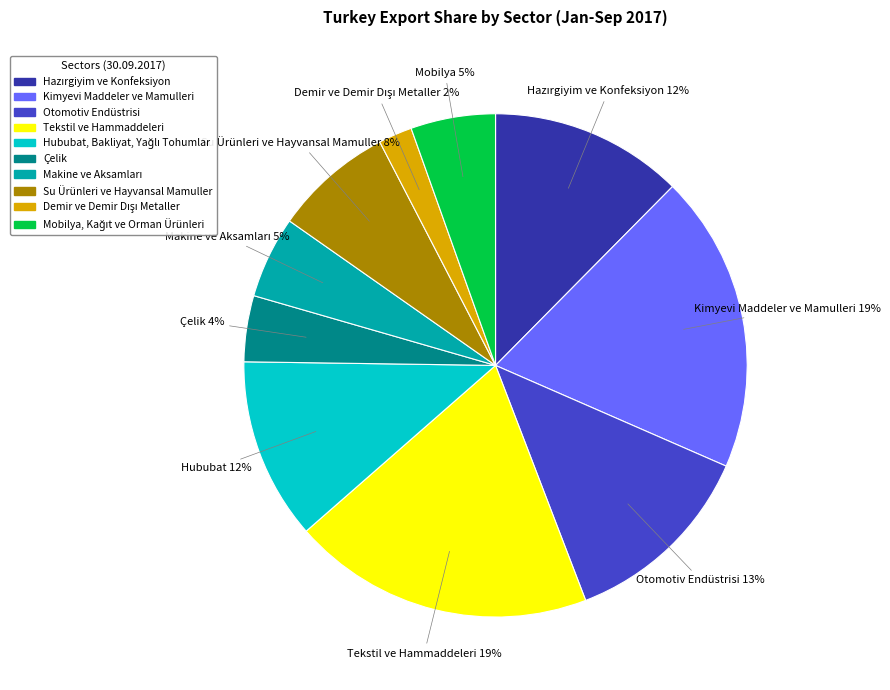

Is there any slice that represents more than half of the pie?

No